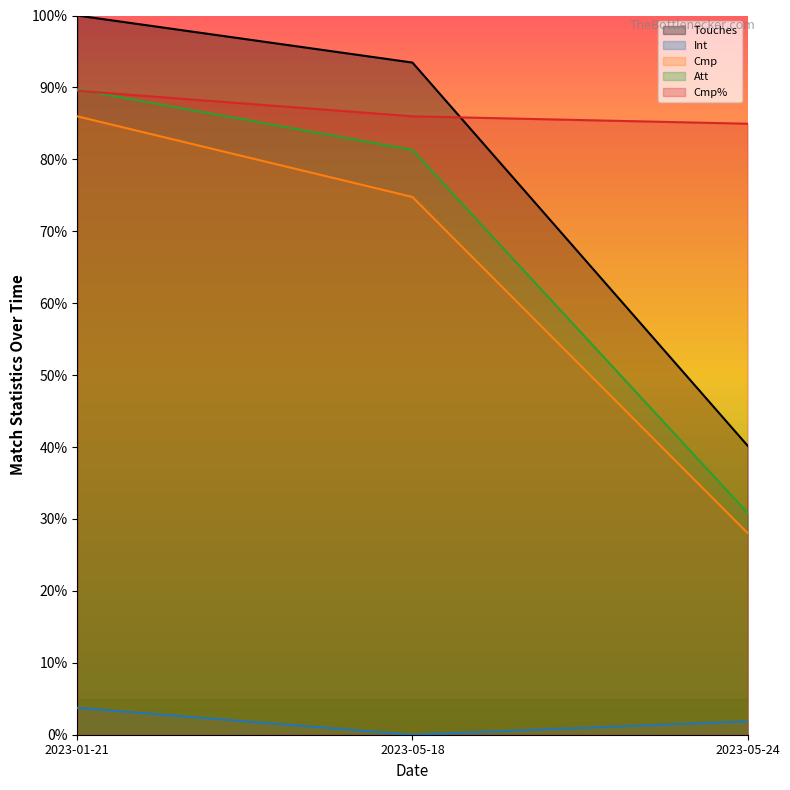

How many lines are shown in the chart?

5